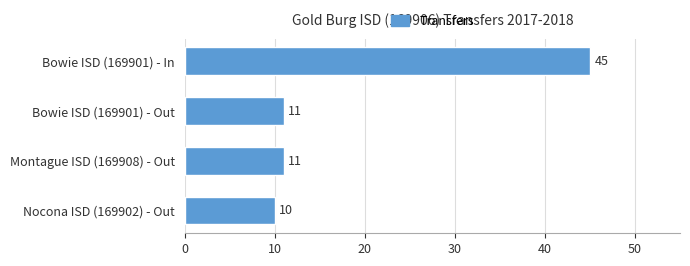

Which label corresponds to the largest value in the chart?

Bowie ISD (169901) - In